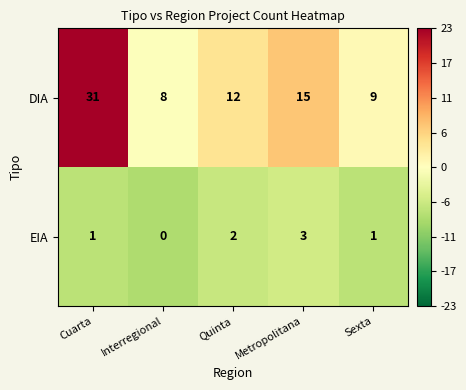

The DIA series shows 15 at Metropolitana. True or false?

True